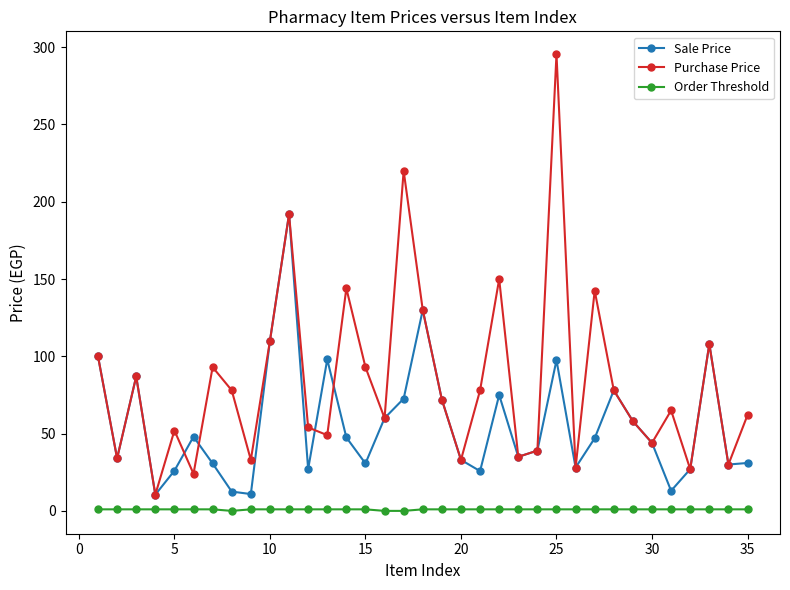

True or false: Purchase Price has more than 1 points higher than both neighbors.

True